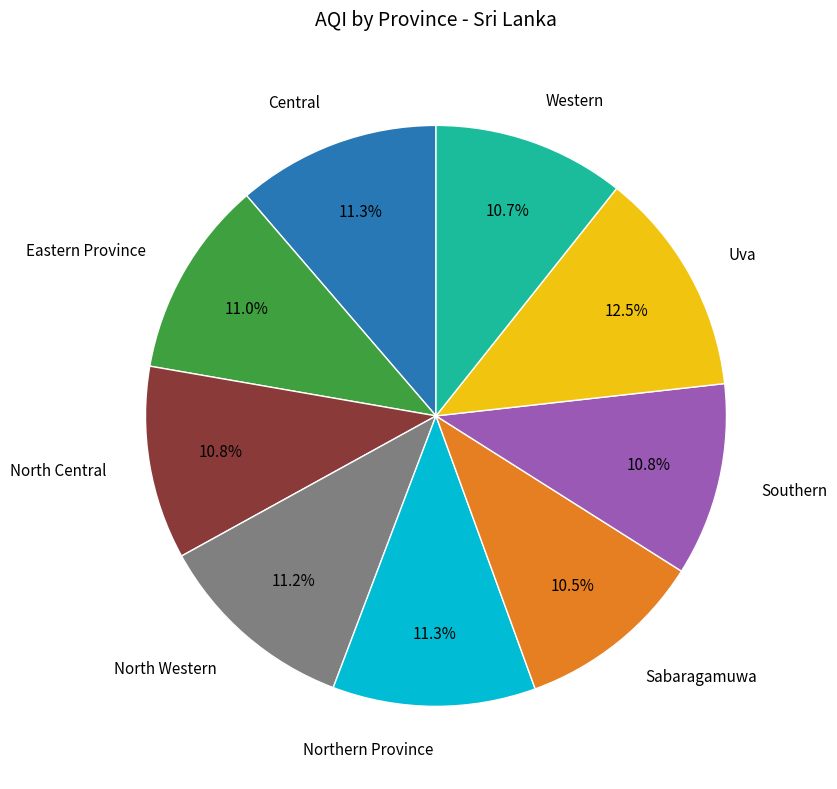

Does any single category account for the majority?

No